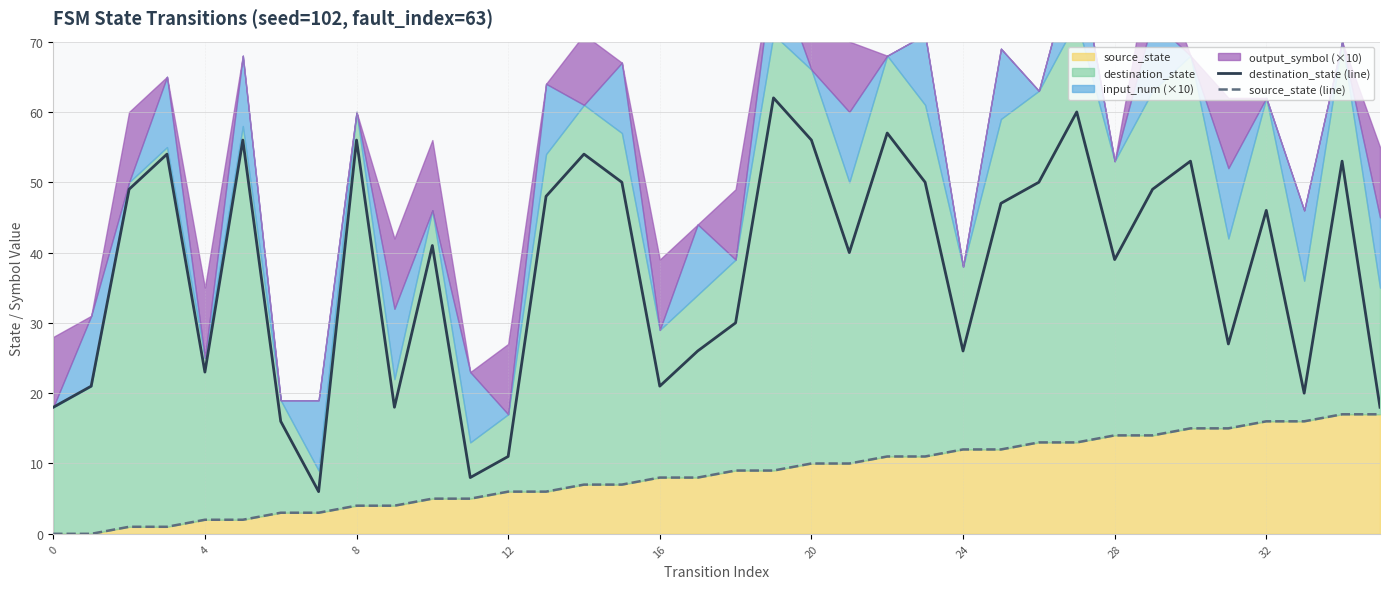

Reading left to right, extract all data points from this chart.

destination_state (line): 18	21	49	54	23	56	16	6	56	18	41	8	11	48	54	50	21	26	30	62	56	40	57	50	26	47	50	60	39	49	53	27	46	20	53	18
source_state (line): 0	0	1	1	2	2	3	3	4	4	5	5	6	6	7	7	8	8	9	9	10	10	11	11	12	12	13	13	14	14	15	15	16	16	17	17